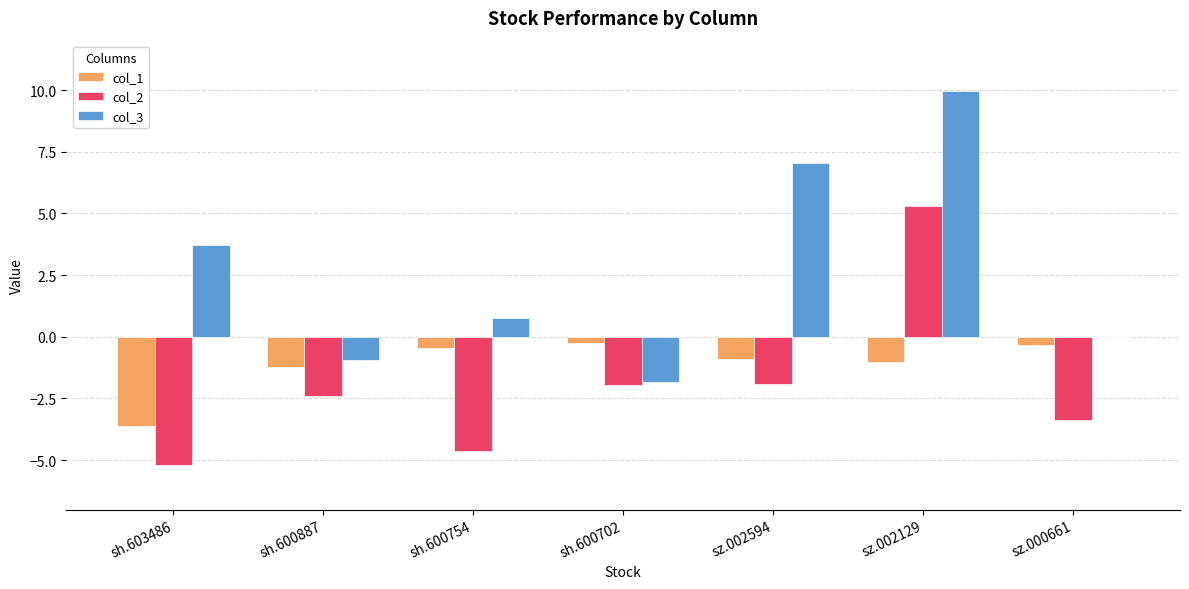

What is the sum of all col_1 values?

-7.8